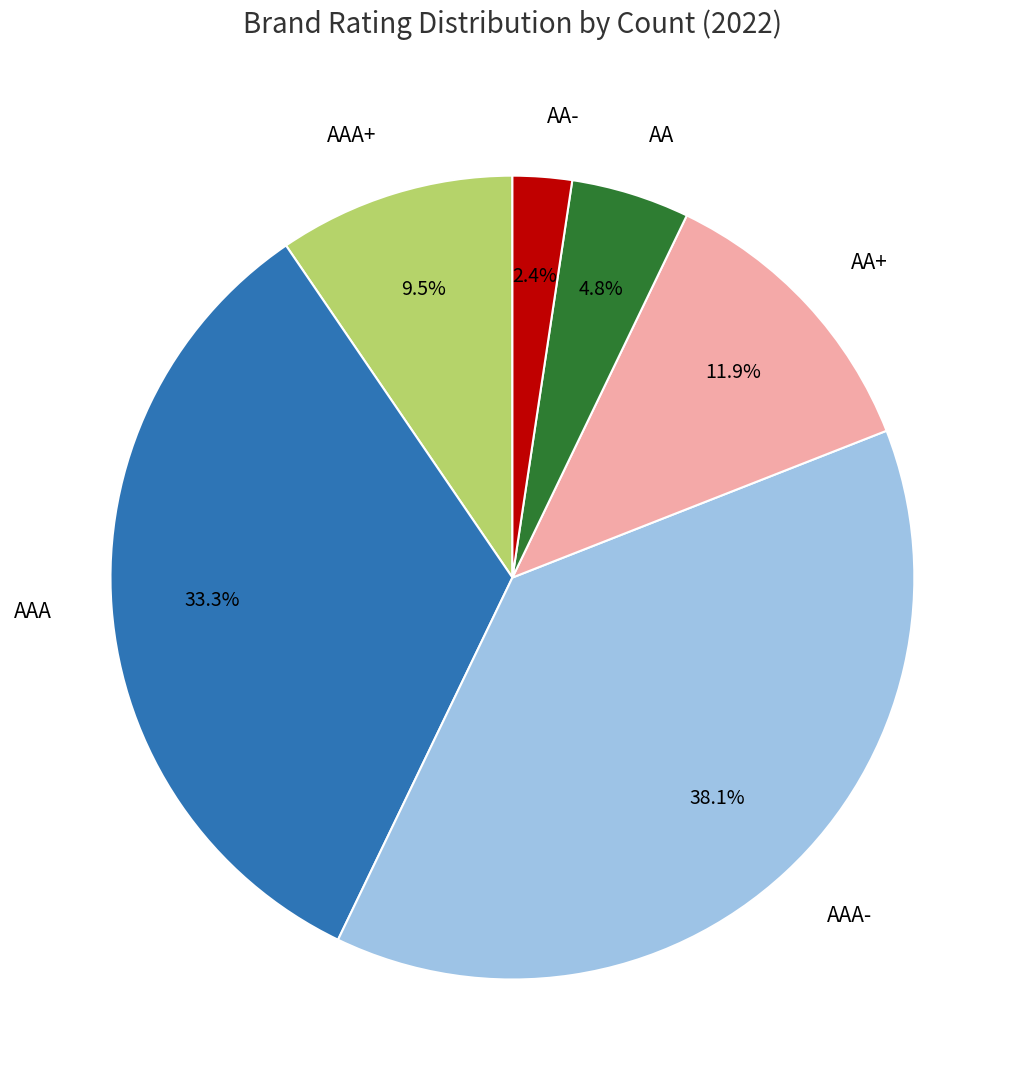

Rank the categories by value from highest to lowest.

AAA-, AAA, AA+, AAA+, AA, AA-